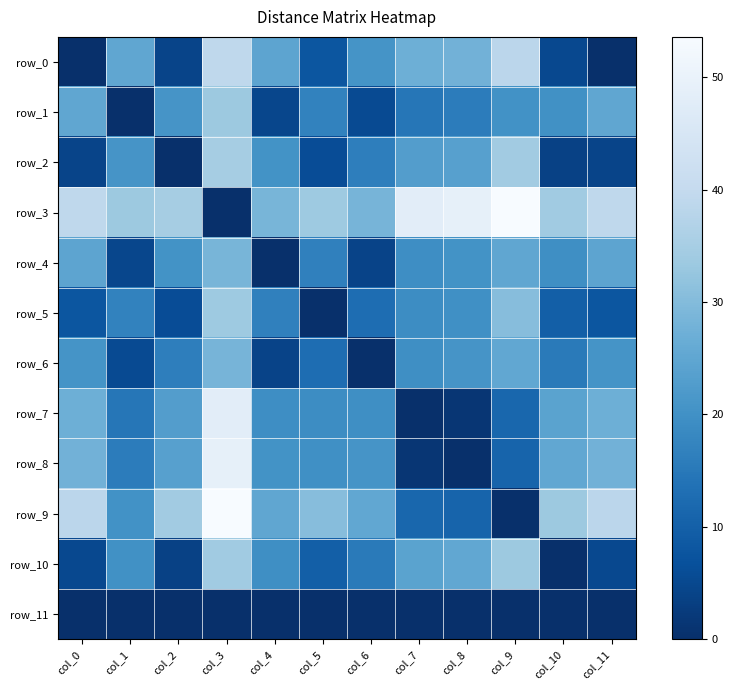

What is the greatest value displayed?

53.6